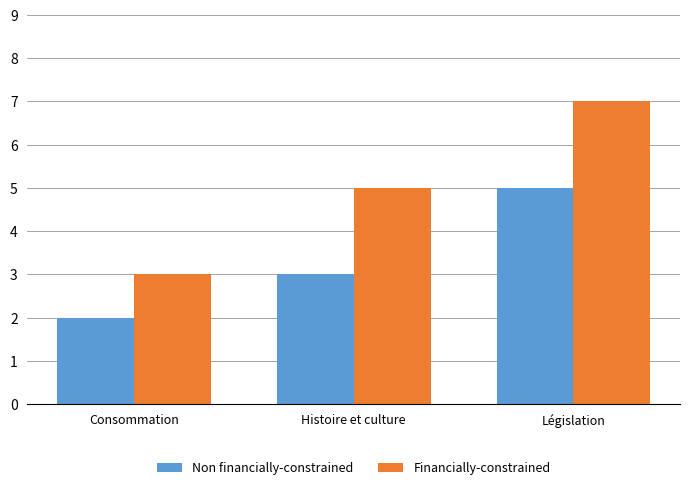

What is the total value across all series at Consommation?

5